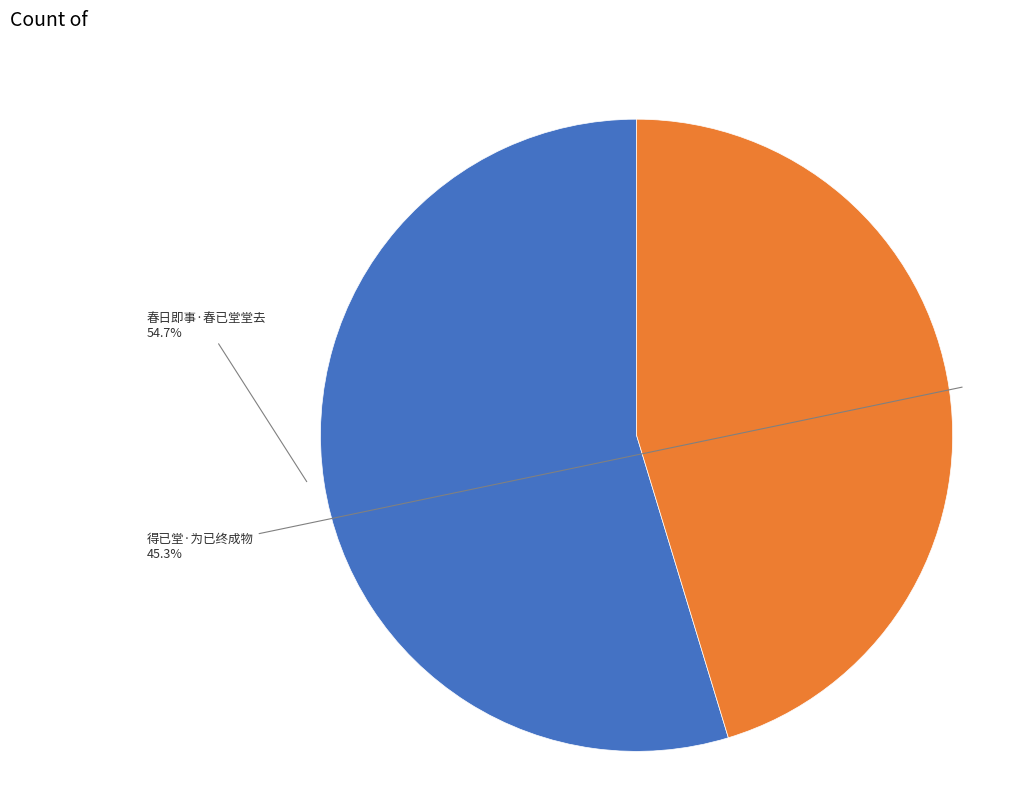

Does any single category account for the majority?

Yes